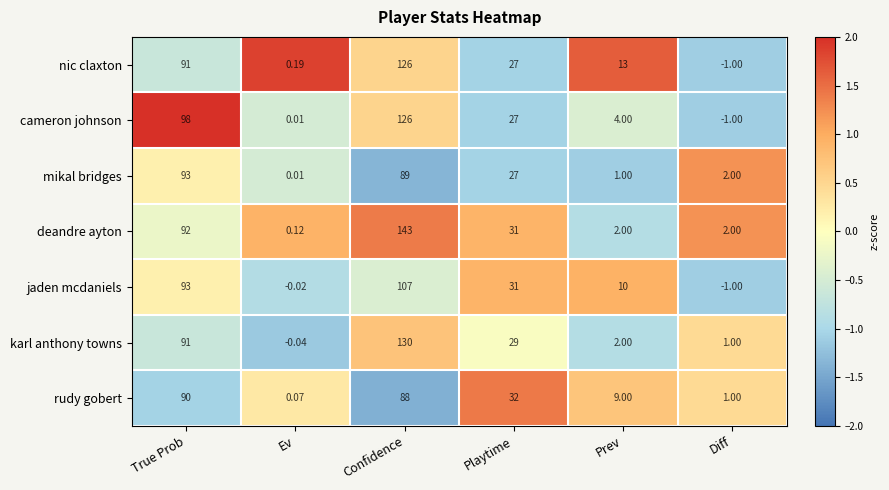

How many negative values does the karl anthony towns series have?

1